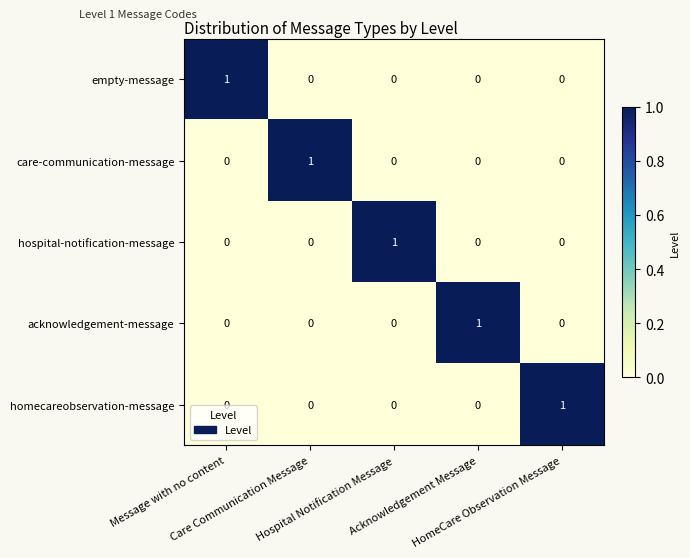

What is the total value across all series at Acknowledgement Message?

1